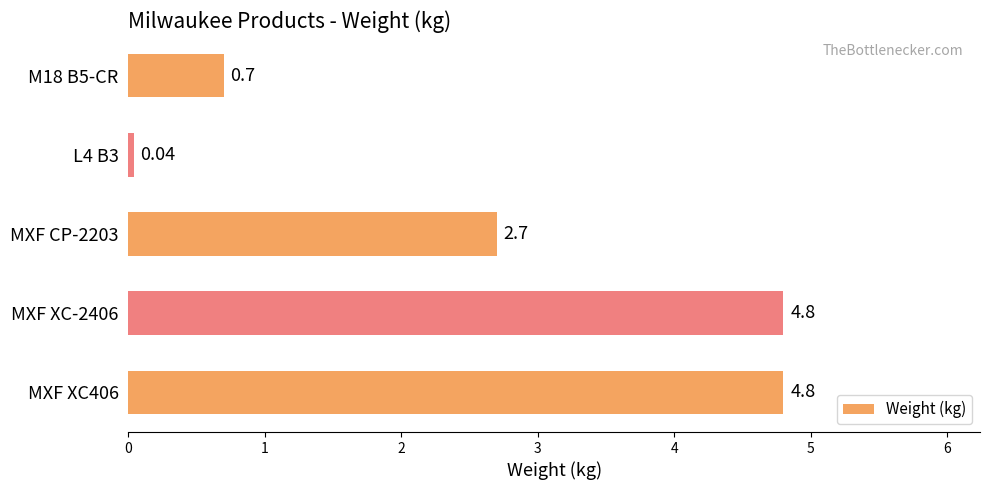

What is the average value?

2.6